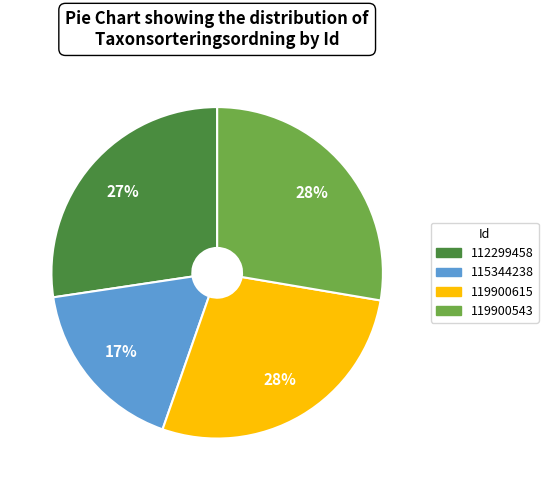

Which slice is the smallest?

115344238